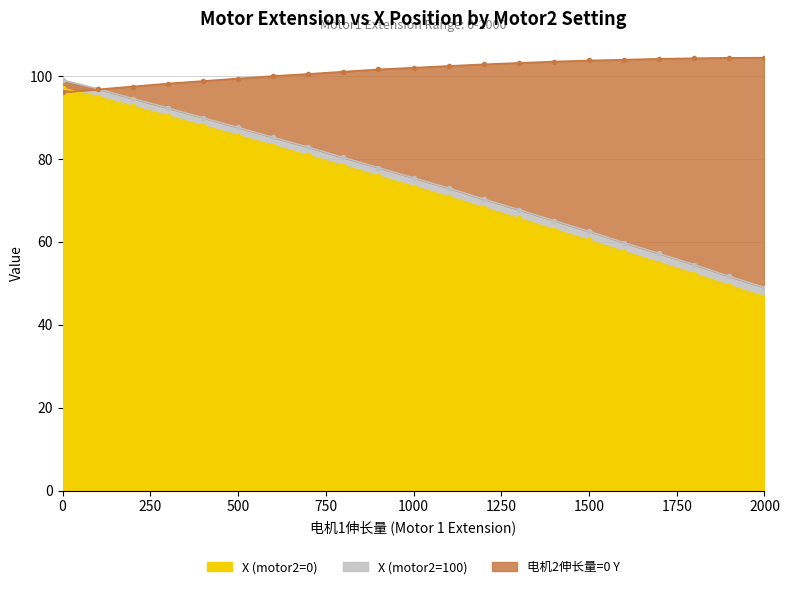

List the series in order of their peak value, highest first.

电机2伸长量=0 Y, X (motor2=100), X (motor2=0)